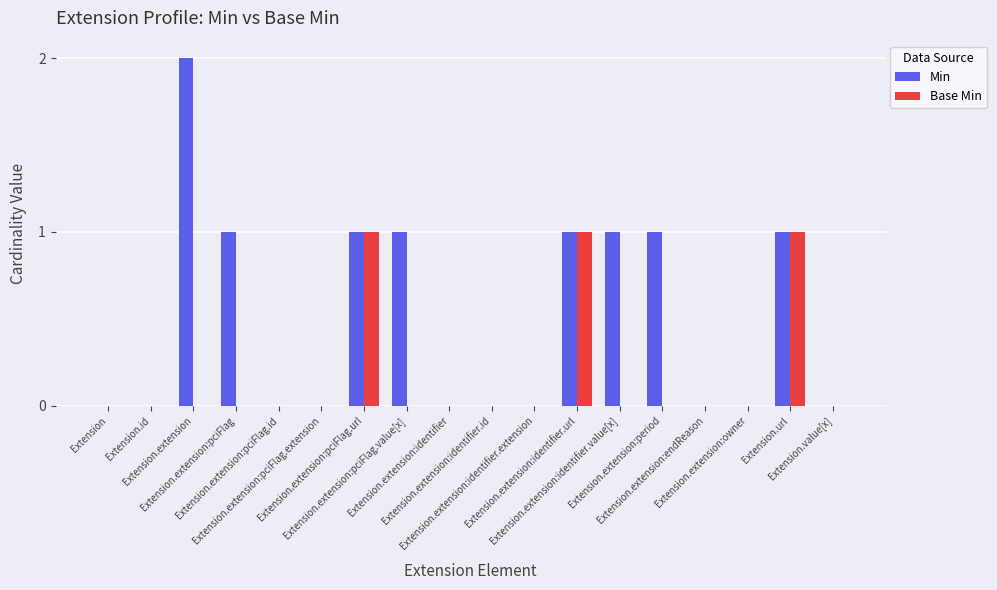

Reading left to right, extract all data points from this chart.

Min: Extension=0	Extension.id=0	Extension.extension=2	Extension.extension:pciFlag=1	Extension.extension:pciFlag.id=0	Extension.extension:pciFlag.extension=0	Extension.extension:pciFlag.url=1	Extension.extension:pciFlag.value[x]=1	Extension.extension:identifier=0	Extension.extension:identifier.id=0	Extension.extension:identifier.extension=0	Extension.extension:identifier.url=1	Extension.extension:identifier.value[x]=1	Extension.extension:period=1	Extension.extension:endReason=0	Extension.extension:owner=0	Extension.url=1	Extension.value[x]=0
Base Min: Extension=0	Extension.id=0	Extension.extension=0	Extension.extension:pciFlag=0	Extension.extension:pciFlag.id=0	Extension.extension:pciFlag.extension=0	Extension.extension:pciFlag.url=1	Extension.extension:pciFlag.value[x]=0	Extension.extension:identifier=0	Extension.extension:identifier.id=0	Extension.extension:identifier.extension=0	Extension.extension:identifier.url=1	Extension.extension:identifier.value[x]=0	Extension.extension:period=0	Extension.extension:endReason=0	Extension.extension:owner=0	Extension.url=1	Extension.value[x]=0